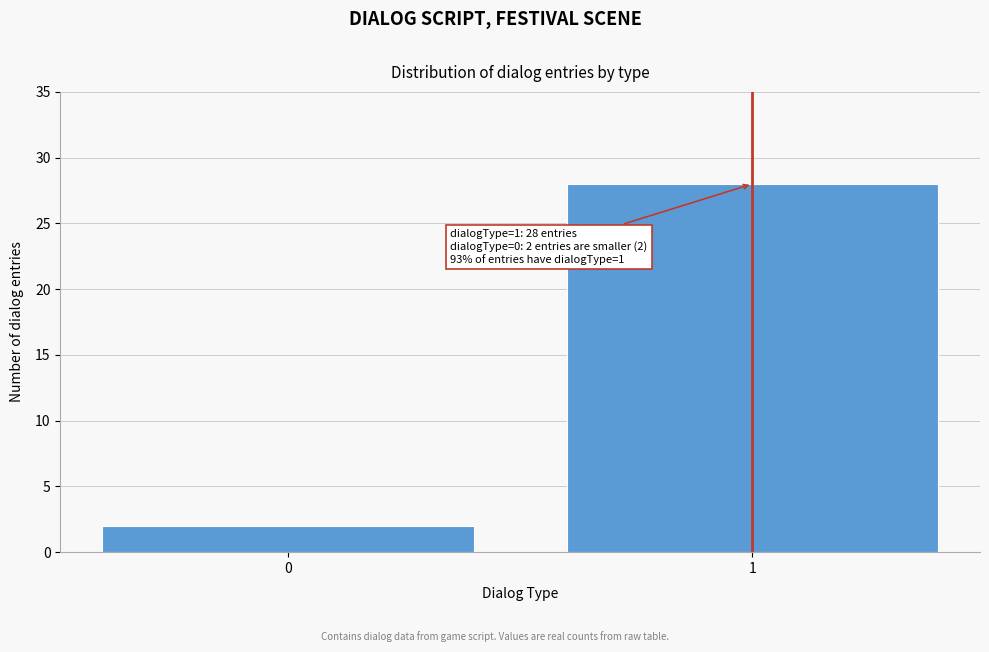

Reading left to right, what are all the values shown in this chart?

0=2	1=28